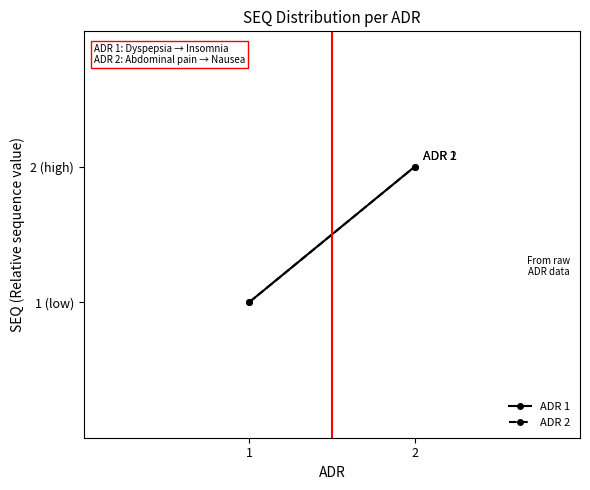

What is the value of the ADR 1 point at the 1st from the left?

1